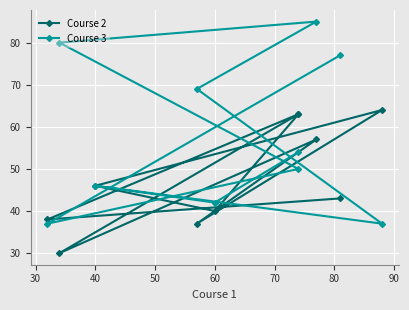

What is the label of the 6th point from the left?

70